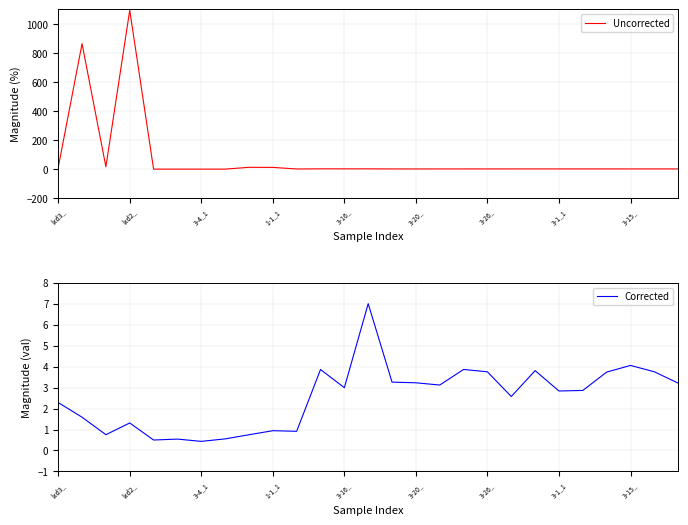

The Uncorrected series shows 0.4 at 25. True or false?

True